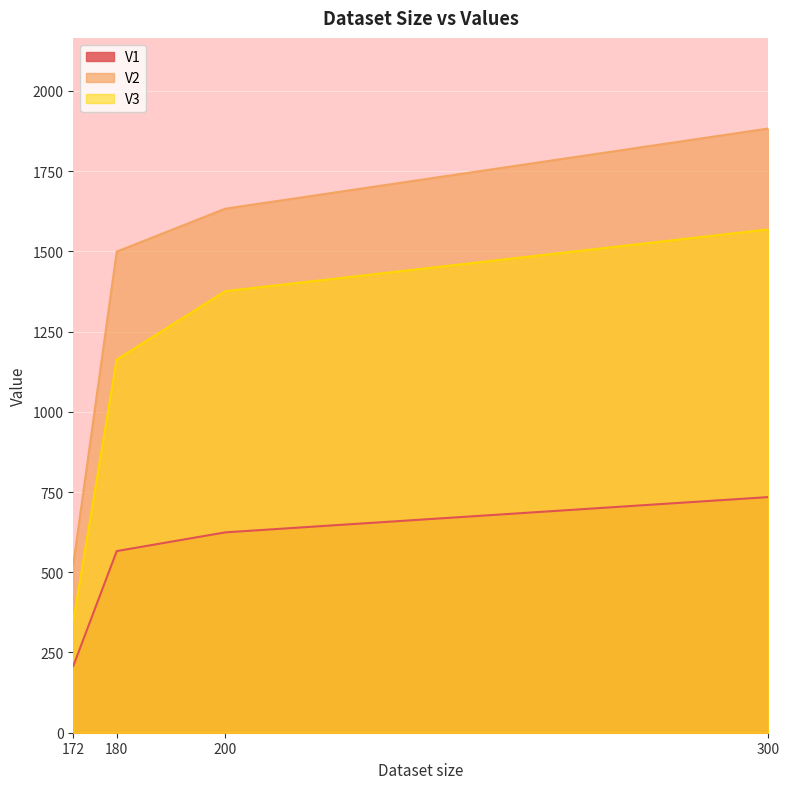

List the labels in order of V3 value, smallest first.

172, 180, 200, 300